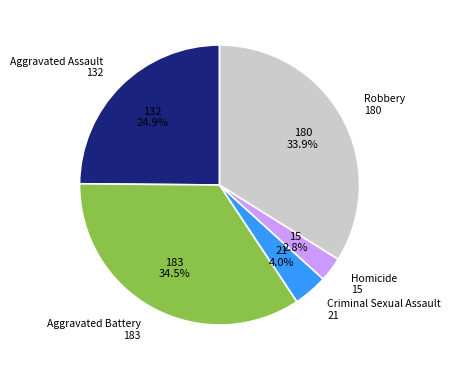

Is there a majority slice in this chart?

No